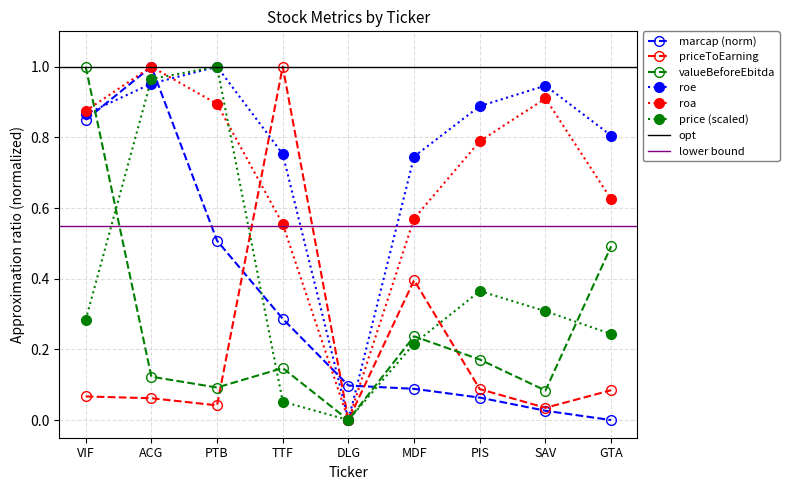

Which has a higher value, VIF or TTF?

VIF